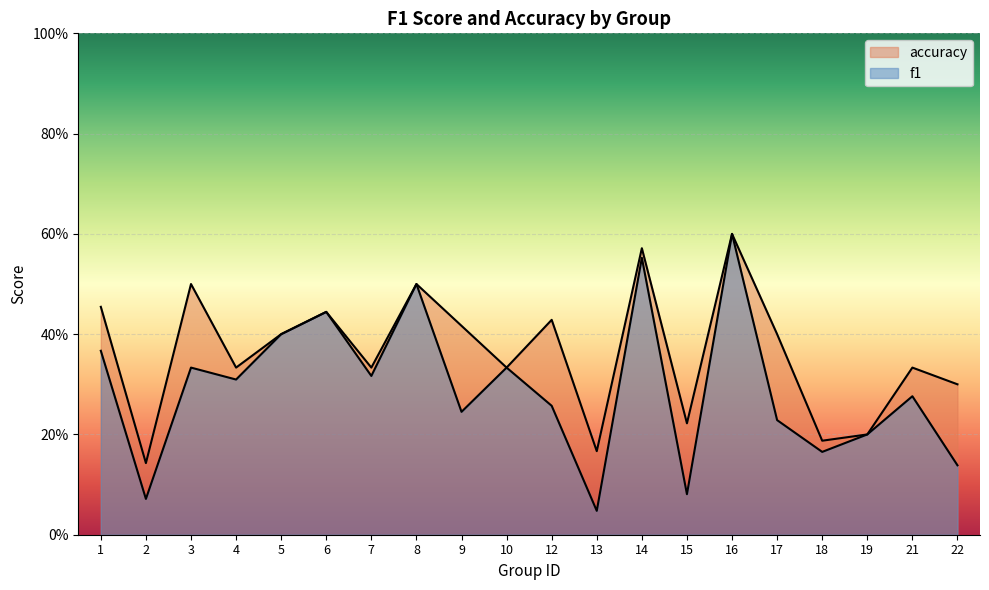

How many lines are shown in the chart?

2